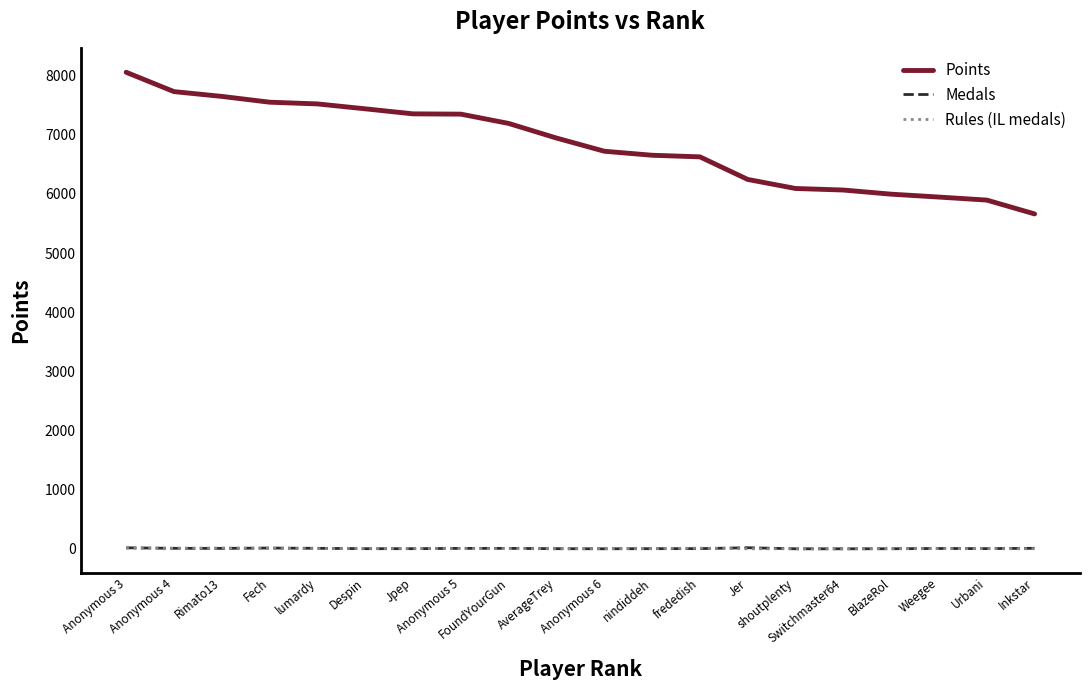

What is the difference between the maximum and second lowest values in the Rules (IL medals) series?

13